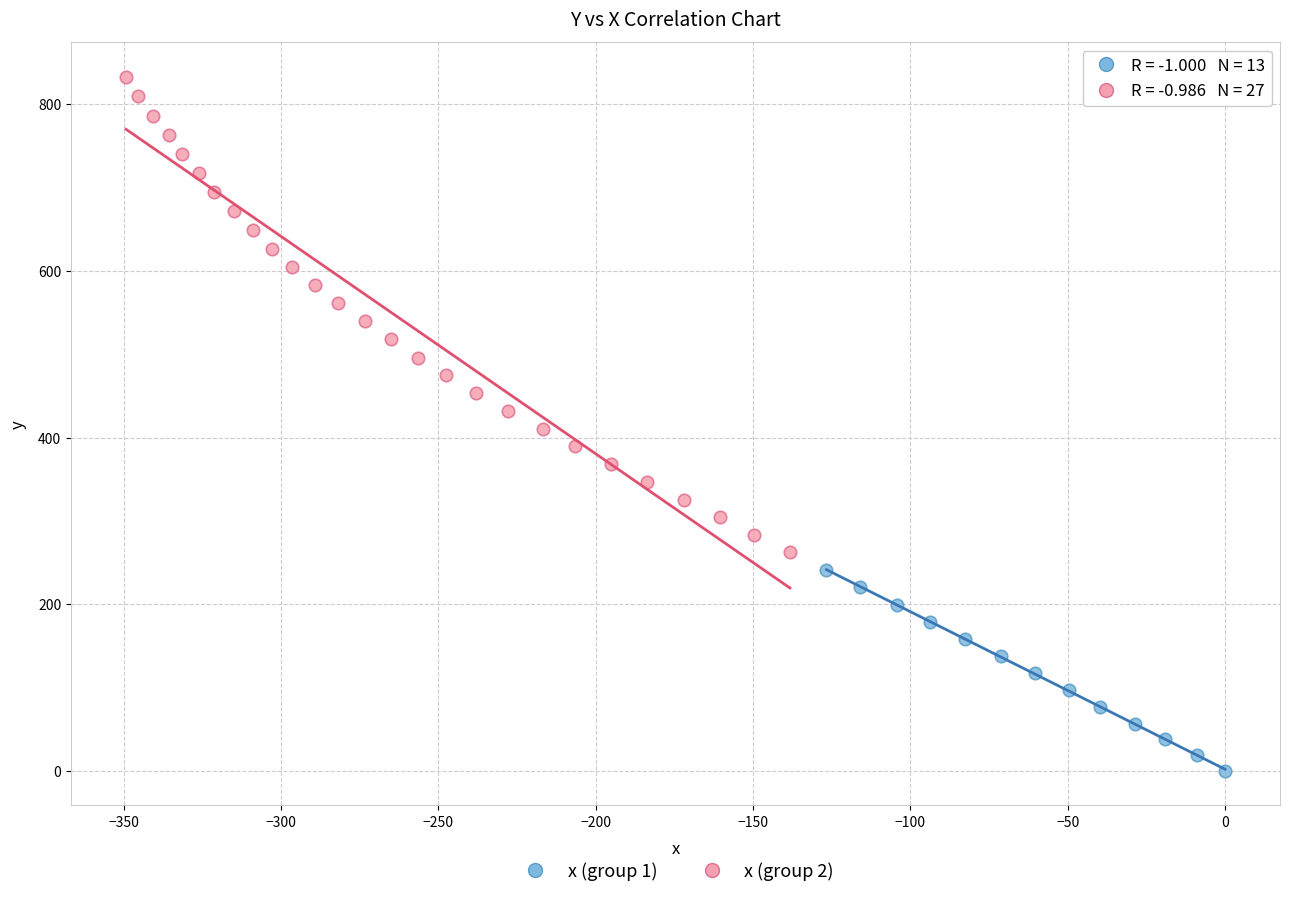

Which series has the widest spread of Y values?

x (group 2)